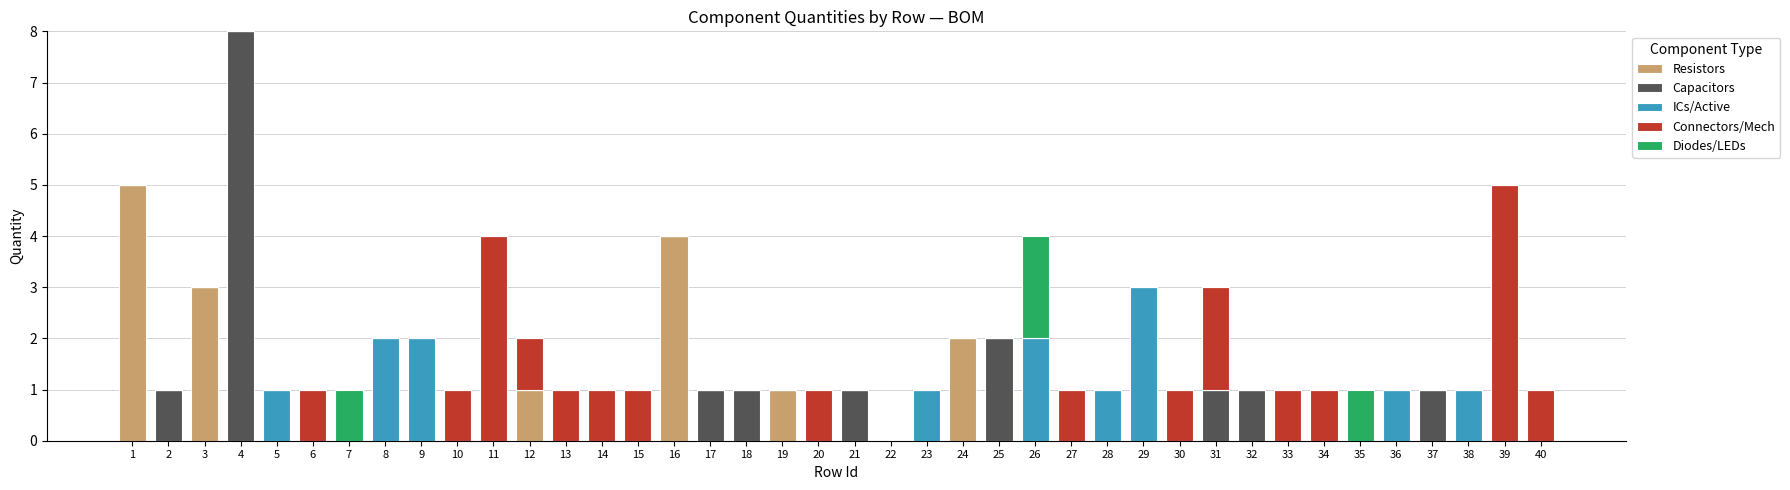

Are the bars horizontal?

No